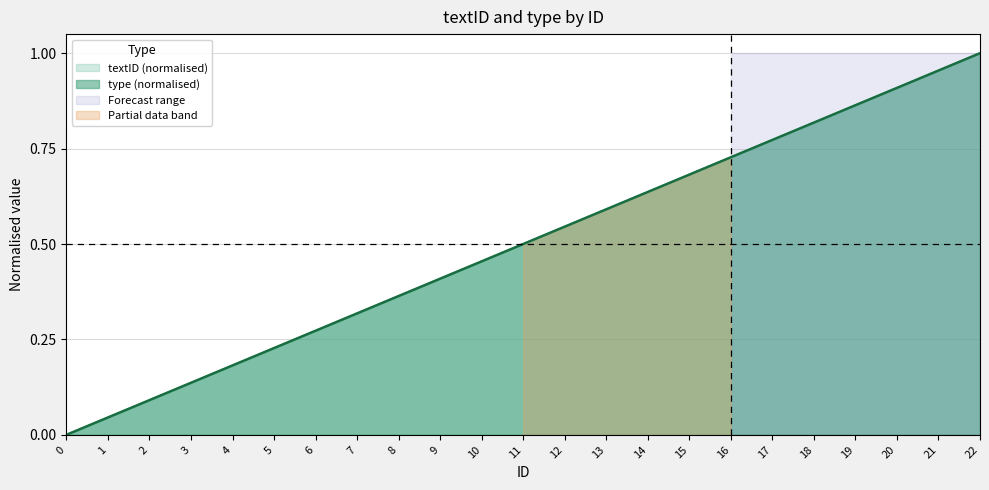

List the series in order of their peak value, highest first.

textID, type